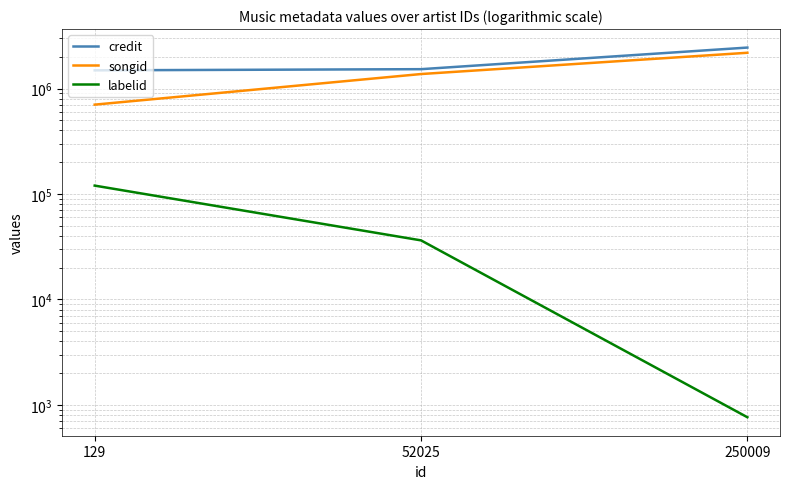

What is the lowest value of the songid series?

703133